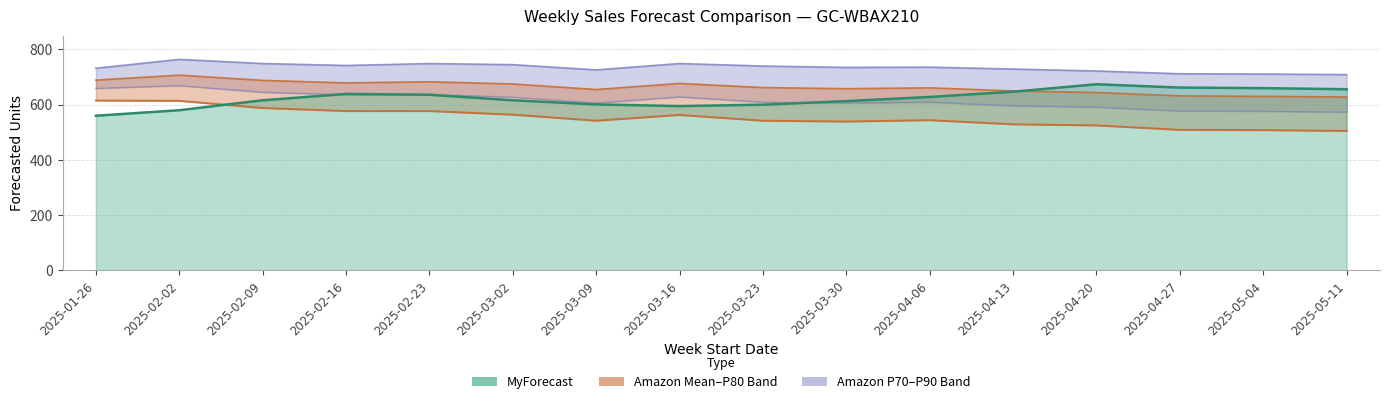

What is the minimum value shown in the chart?

505